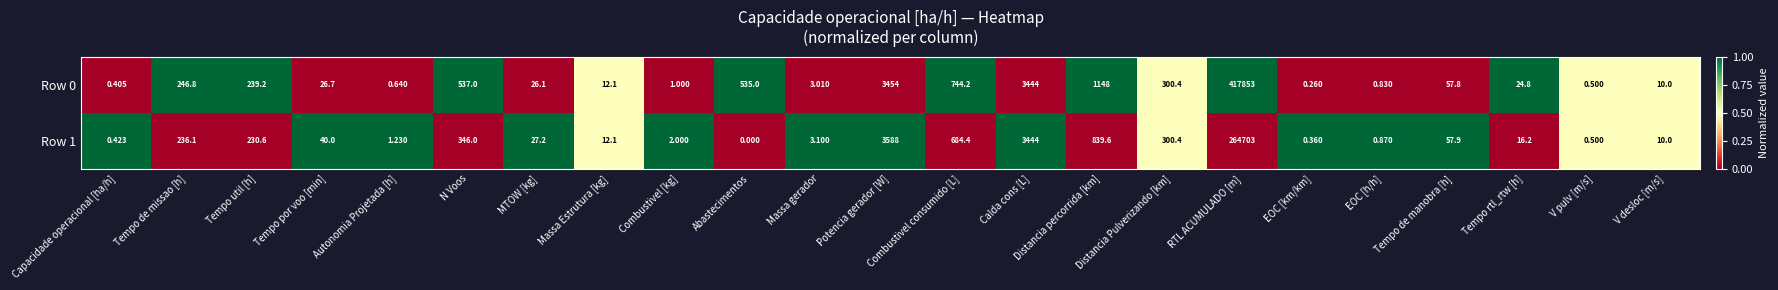

At which label does Row 1 reach its minimum?

Abastecimentos